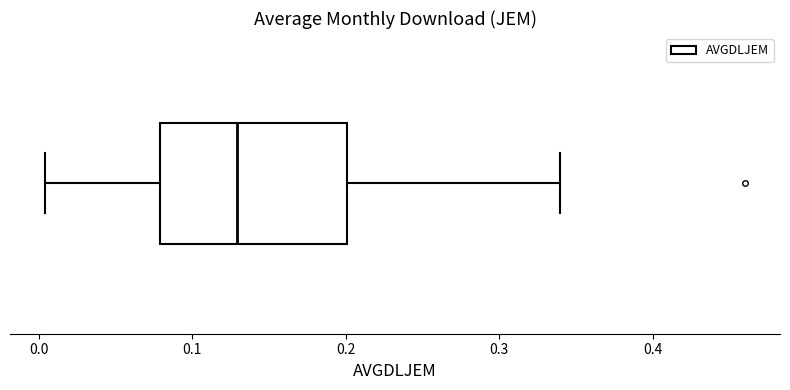

Read this box plot against the x-axis: the position of the median line, the range covered by the box, and the ends of both whiskers. The values are not printed on the chart, so give them approximately, as read against the axis.

median 0.13, box 0.08 to 0.20, whiskers 0.00 to 0.34